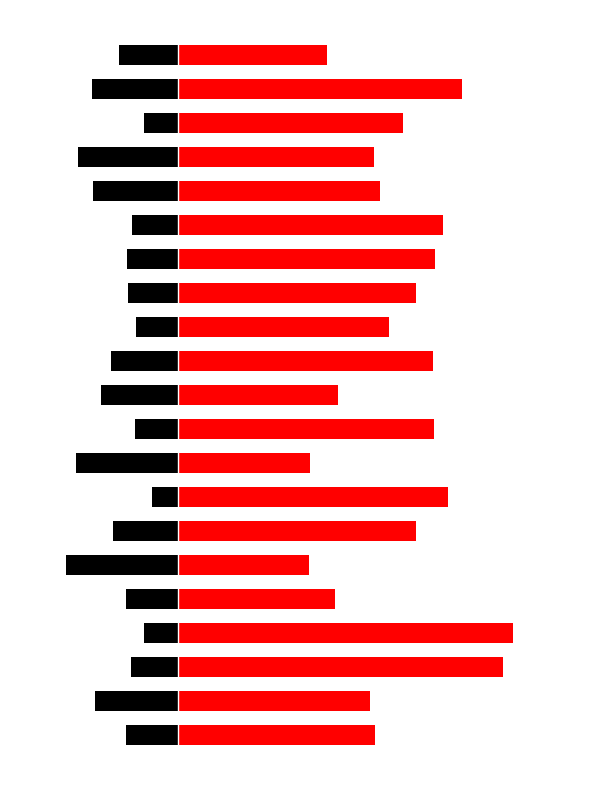

Reading left to right, list all the values displayed in this chart.

Col0: 0=-0.2	1=-0.3	2=-0.2	3=-0.1	4=-0.2	5=-0.4	6=-0.2	7=-0.1	8=-0.4	9=-0.2	10=-0.3	11=-0.2	12=-0.1	13=-0.2	14=-0.2	15=-0.2	16=-0.3	17=-0.4	18=-0.1	19=-0.3	20=-0.2
Col1: 0=0.7	1=0.7	2=1.2	3=1.2	4=0.6	5=0.5	6=0.8	7=1.0	8=0.5	9=0.9	10=0.6	11=0.9	12=0.8	13=0.8	14=0.9	15=0.9	16=0.7	17=0.7	18=0.8	19=1.0	20=0.5